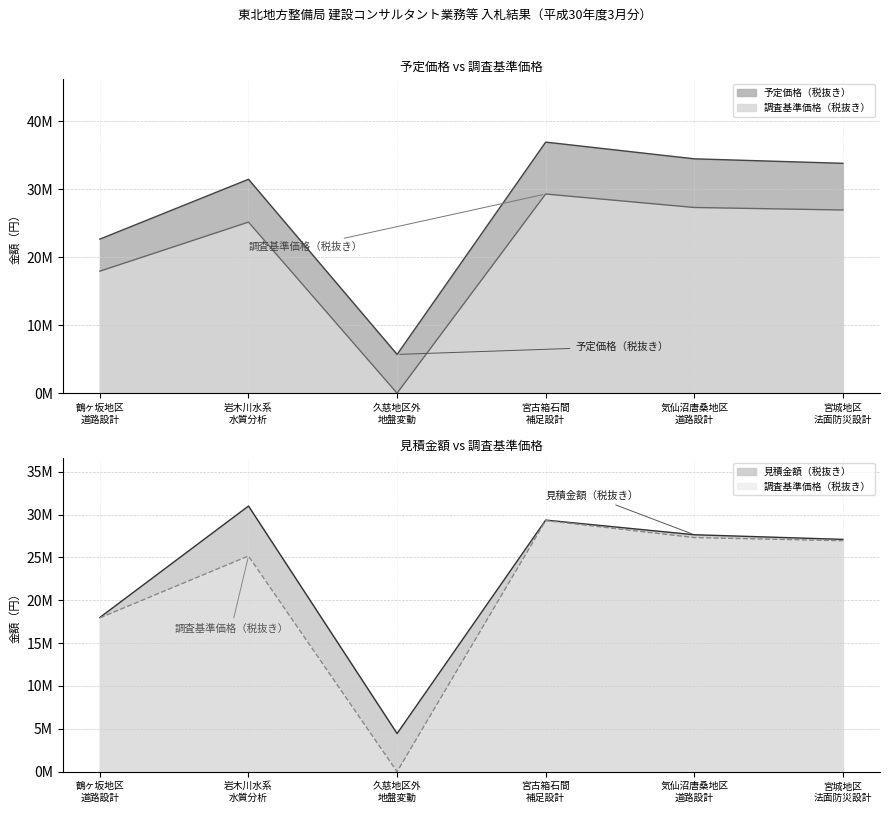

Where is the first local minimum for 予定価格（税抜き）?

久慈地区外 地盤変動